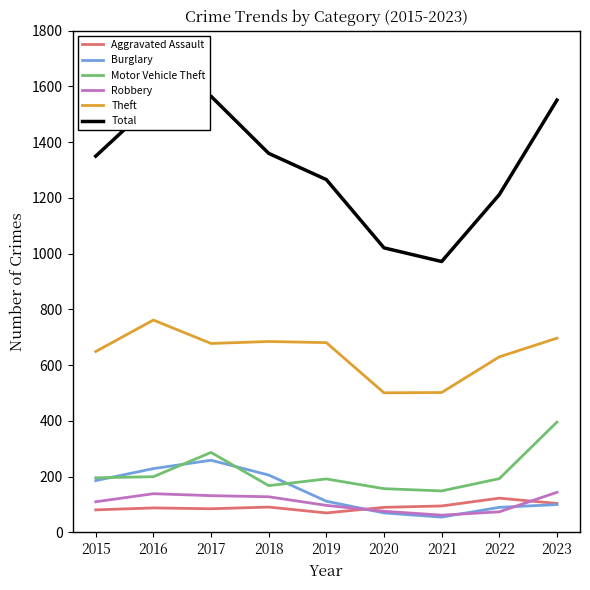

Which series changed the most between 2021 and 2023?

Total